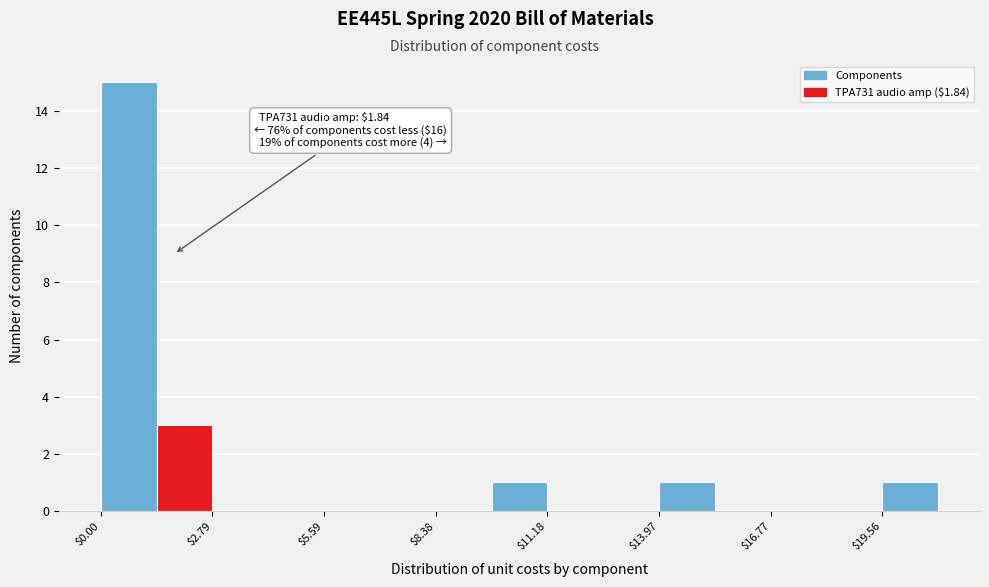

Read against the x-axis, roughly where is the centre of the tallest bar?

0.5